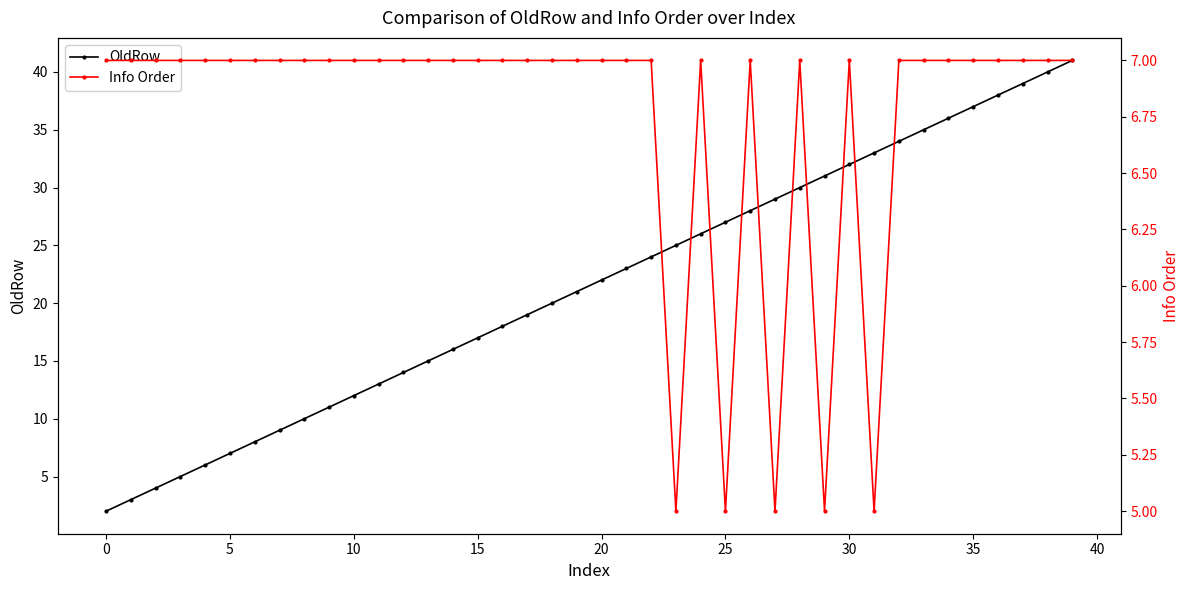

Reading left to right, extract all data points from this chart.

OldRow: 2	3	4	5	6	7	8	9	10	11	12	13	14	15	16	17	18	19	20	21	22	23	24	25	26	27	28	29	30	31	32	33	34	35	36	37	38	39	40	41
Info Order: 7	7	7	7	7	7	7	7	7	7	7	7	7	7	7	7	7	7	7	7	7	7	7	5	7	5	7	5	7	5	7	5	7	7	7	7	7	7	7	7